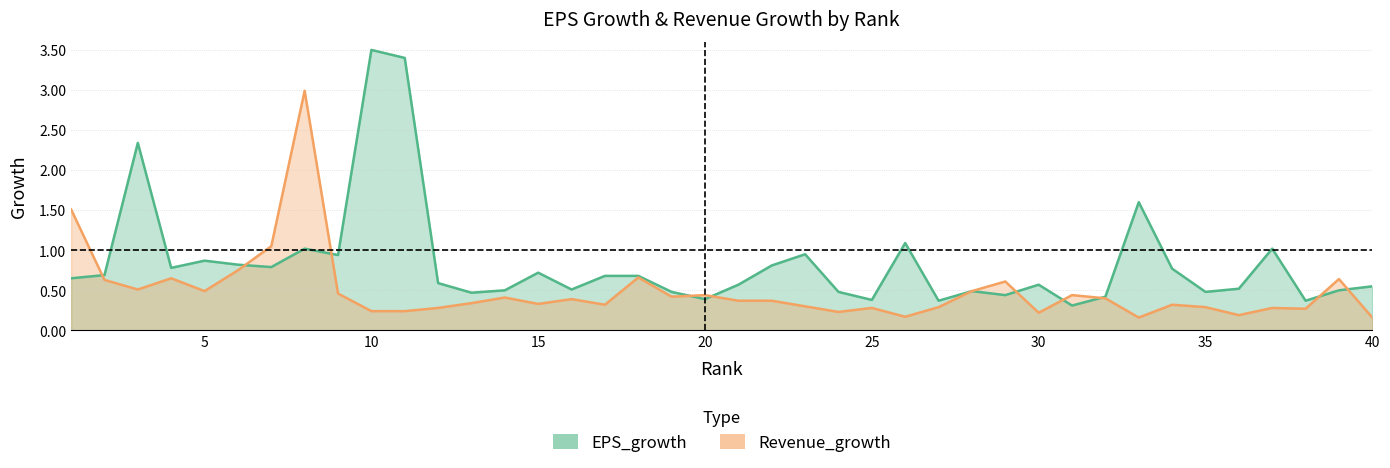

How many points are lower than both their immediate neighbors (excluding endpoints)?

11